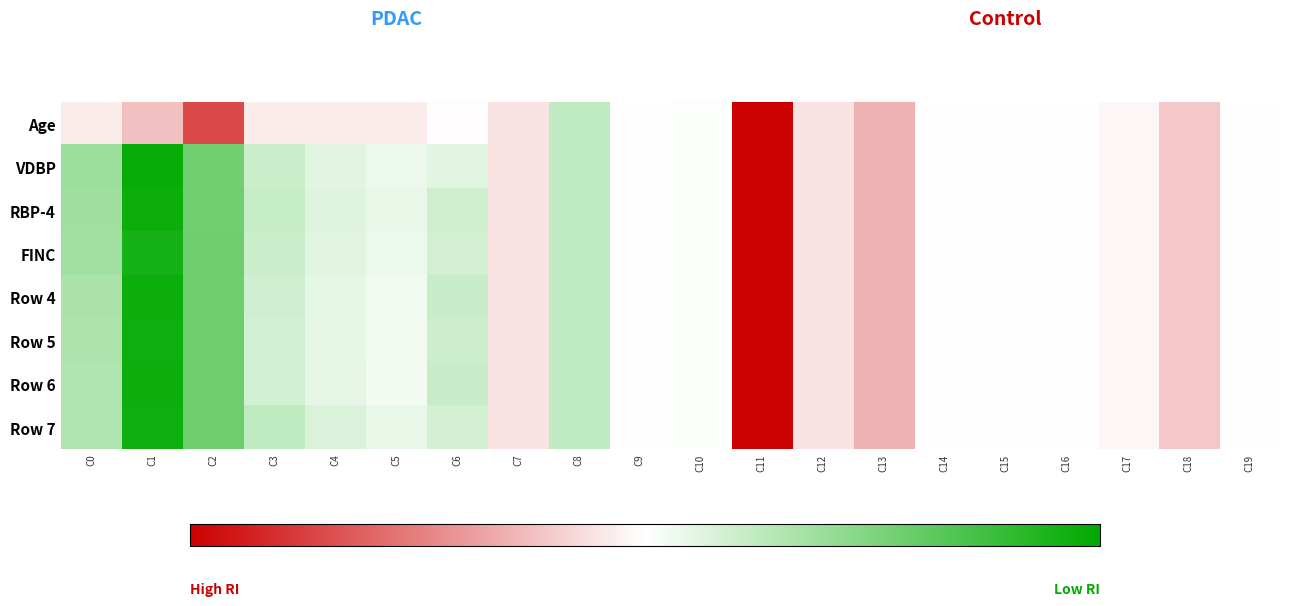

Reading left to right, list all the values displayed in this chart.

Age: C0=-0.1	C1=-0.2	C2=-0.7	C3=-0.1	C4=-0.1	C5=-0.1	C6=-0.0	C7=-0.1	C8=0.2	C9=0.0	C10=0.0	C11=-5.1	C12=-0.1	C13=-0.3	C14=-0.0	C15=-0.0	C16=-0.0	C17=-0.0	C18=-0.2	C19=-0.0
VDBP: C0=0.4	C1=1.0	C2=0.6	C3=0.2	C4=0.1	C5=0.1	C6=0.1	C7=-0.1	C8=0.2	C9=0.0	C10=0.0	C11=-5.1	C12=-0.1	C13=-0.3	C14=-0.0	C15=-0.0	C16=-0.0	C17=-0.0	C18=-0.2	C19=-0.0
RBP-4: C0=0.4	C1=1.0	C2=0.6	C3=0.2	C4=0.1	C5=0.1	C6=0.2	C7=-0.1	C8=0.2	C9=0.0	C10=0.0	C11=-5.1	C12=-0.1	C13=-0.3	C14=-0.0	C15=-0.0	C16=-0.0	C17=-0.0	C18=-0.2	C19=-0.0
FINC: C0=0.4	C1=0.9	C2=0.6	C3=0.2	C4=0.1	C5=0.1	C6=0.2	C7=-0.1	C8=0.2	C9=0.0	C10=0.0	C11=-5.1	C12=-0.1	C13=-0.3	C14=-0.0	C15=-0.0	C16=-0.0	C17=-0.0	C18=-0.2	C19=-0.0
Row 4: C0=0.3	C1=1.0	C2=0.6	C3=0.2	C4=0.1	C5=0.1	C6=0.2	C7=-0.1	C8=0.2	C9=0.0	C10=0.0	C11=-5.1	C12=-0.1	C13=-0.3	C14=-0.0	C15=-0.0	C16=-0.0	C17=-0.0	C18=-0.2	C19=-0.0
Row 5: C0=0.3	C1=0.9	C2=0.6	C3=0.2	C4=0.1	C5=0.1	C6=0.2	C7=-0.1	C8=0.2	C9=0.0	C10=0.0	C11=-5.1	C12=-0.1	C13=-0.3	C14=-0.0	C15=-0.0	C16=-0.0	C17=-0.0	C18=-0.2	C19=-0.0
Row 6: C0=0.3	C1=1.0	C2=0.6	C3=0.2	C4=0.1	C5=0.1	C6=0.2	C7=-0.1	C8=0.2	C9=0.0	C10=0.0	C11=-5.1	C12=-0.1	C13=-0.3	C14=-0.0	C15=-0.0	C16=-0.0	C17=-0.0	C18=-0.2	C19=-0.0
Row 7: C0=0.3	C1=0.9	C2=0.6	C3=0.2	C4=0.1	C5=0.1	C6=0.2	C7=-0.1	C8=0.2	C9=0.0	C10=0.0	C11=-5.1	C12=-0.1	C13=-0.3	C14=-0.0	C15=-0.0	C16=-0.0	C17=-0.0	C18=-0.2	C19=-0.0